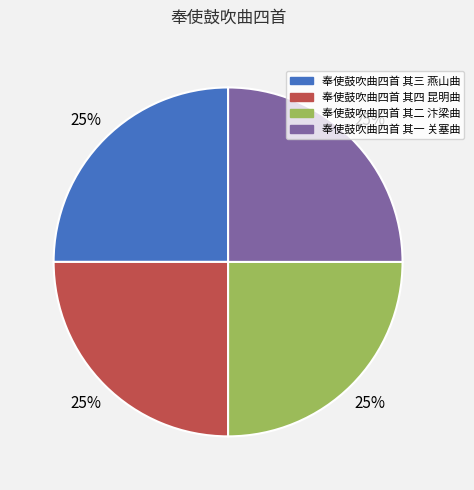

To the nearest percent, what is the average slice percentage?

25%